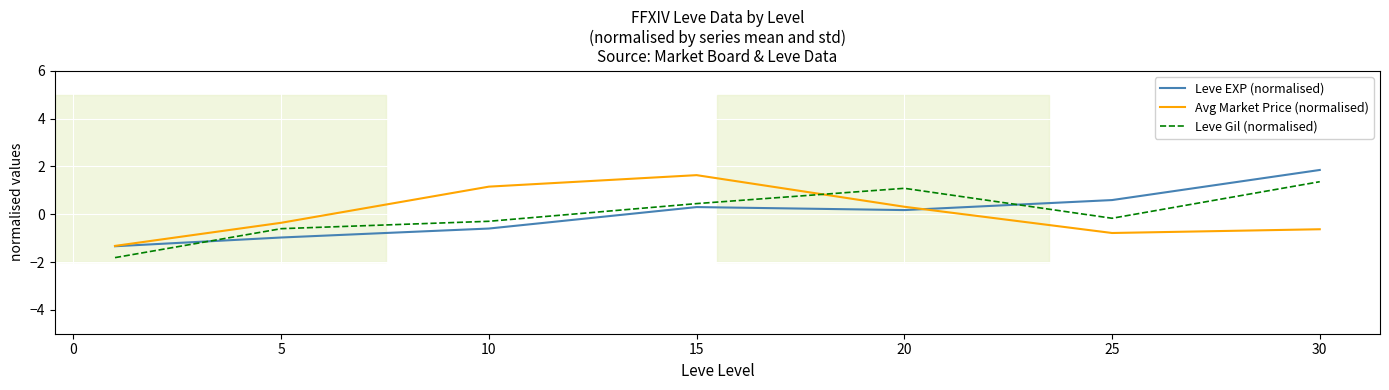

Which series ends up on top after the final intersection of Leve Gil (normalised) and Avg Market Price (normalised)?

Leve Gil (normalised)